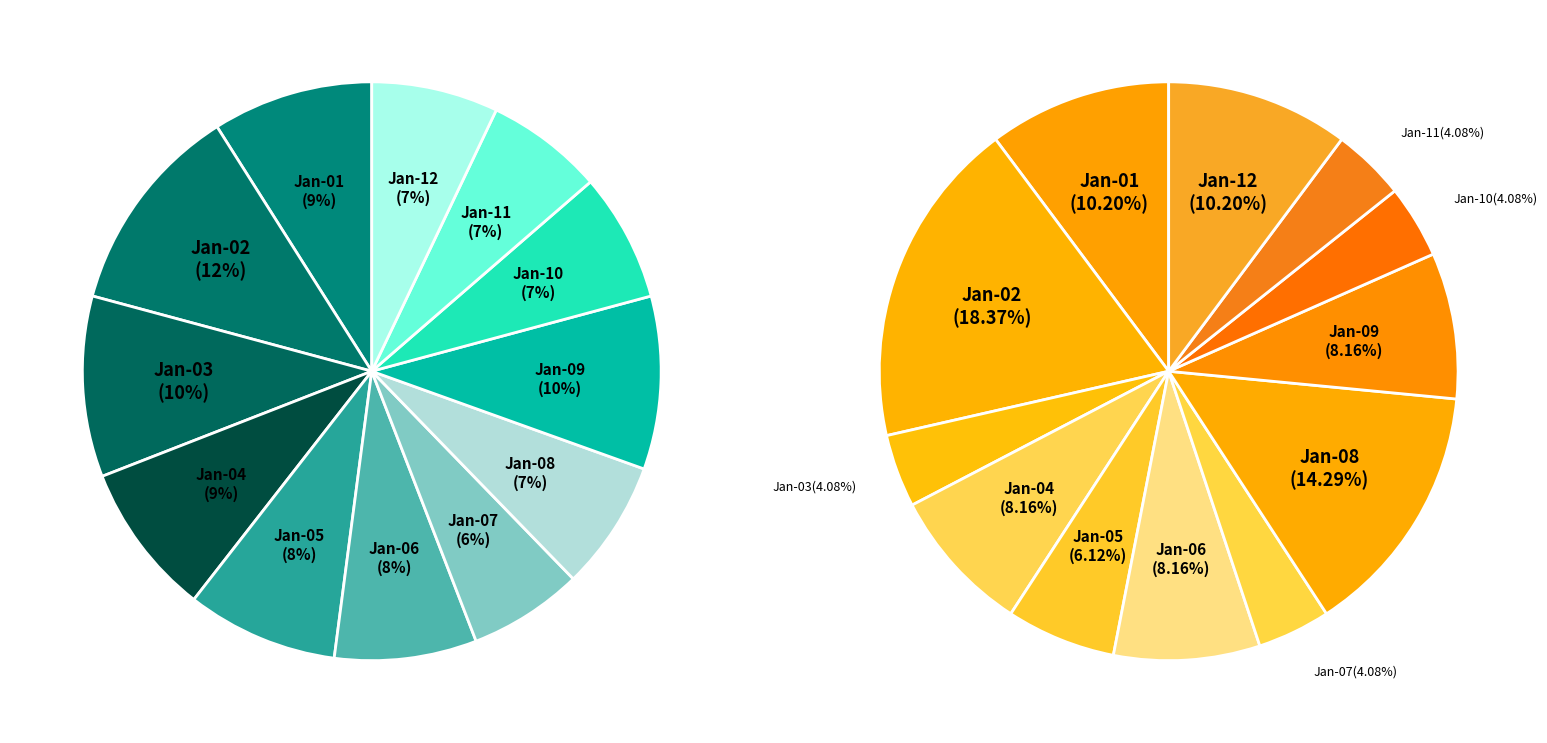

How many segments does this pie chart have?

12